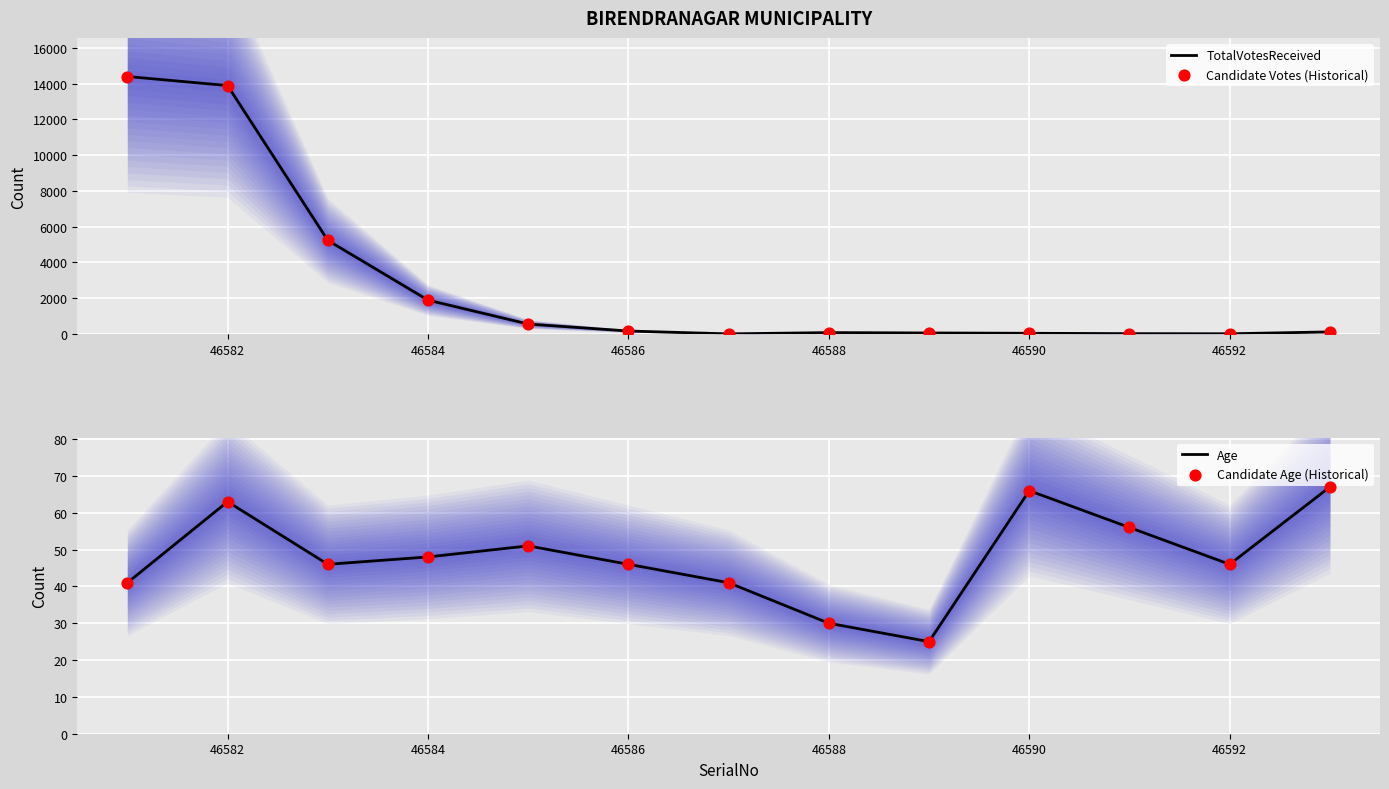

Which series contains the lowest Y value?

TotalVotesReceived